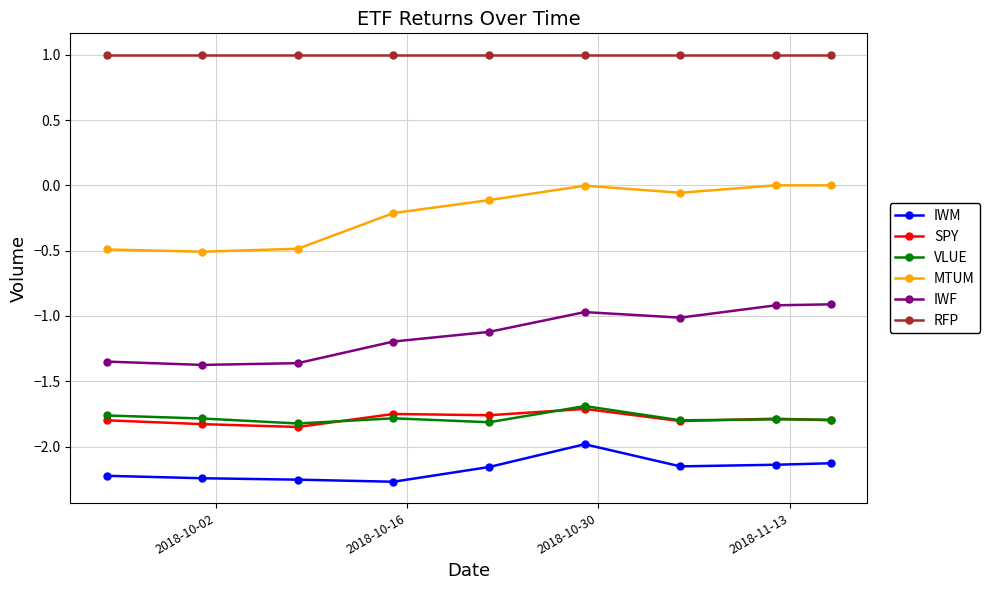

What is the maximum value for RFP?

1.0